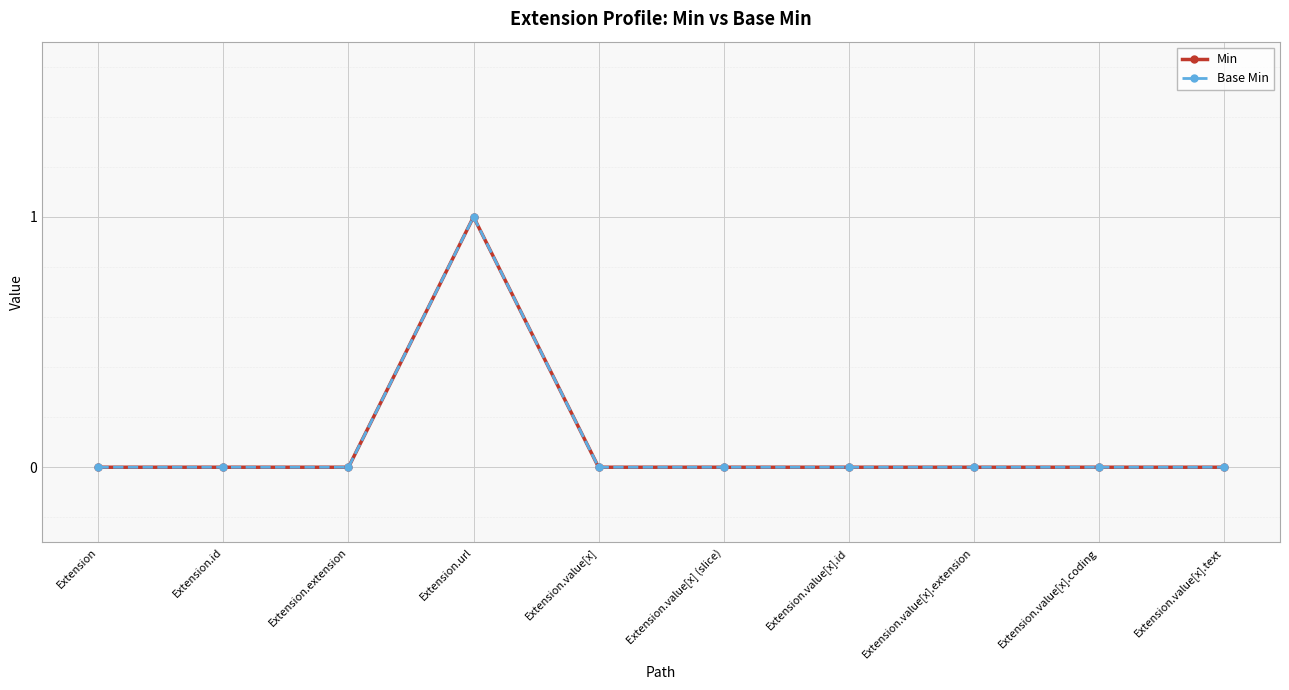

What is the sum of all Base Min values?

1